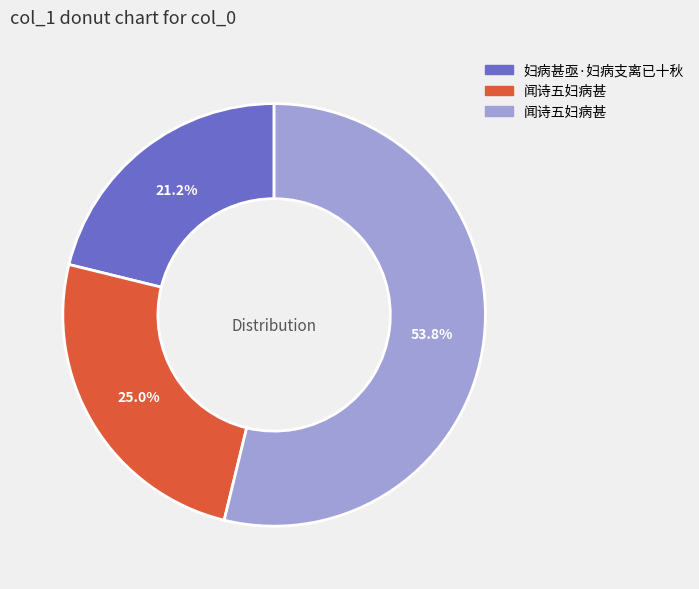

Is there any slice that represents more than half of the pie?

Yes